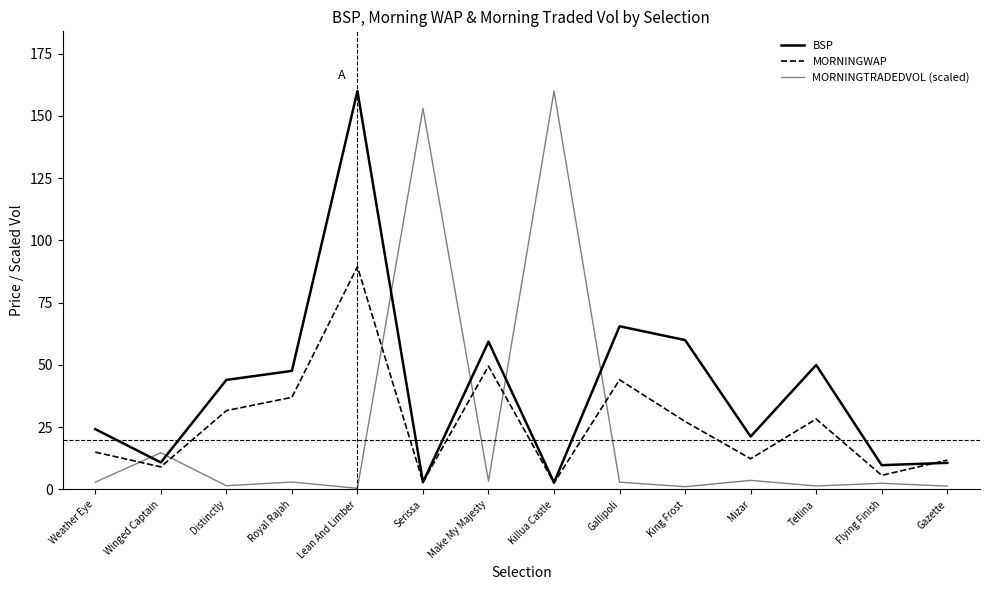

What is the highest value of the MORNINGWAP series?

89.5